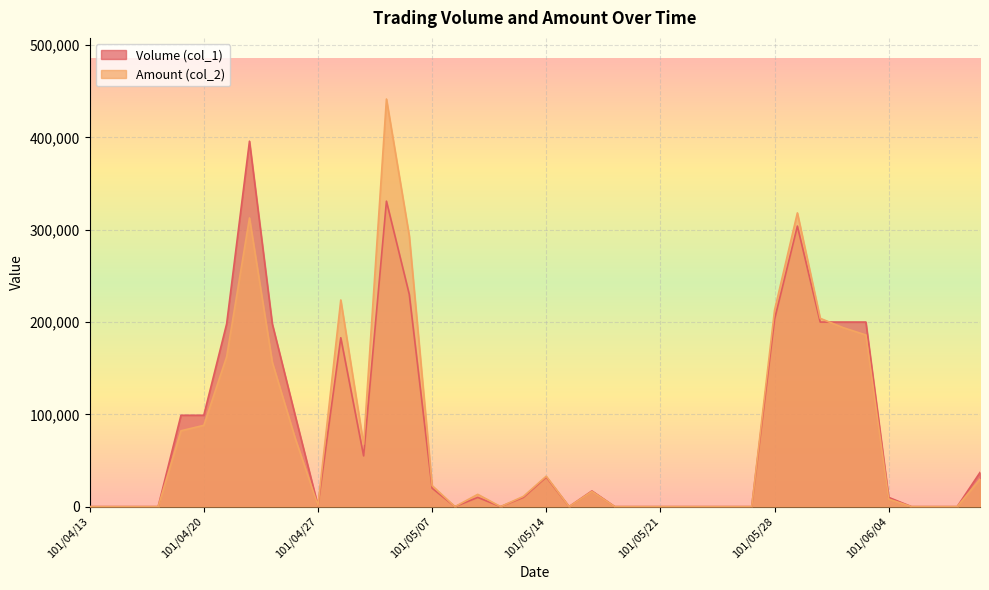

What is the value of the Volume (col_1) point at the 6th from the left?

99000